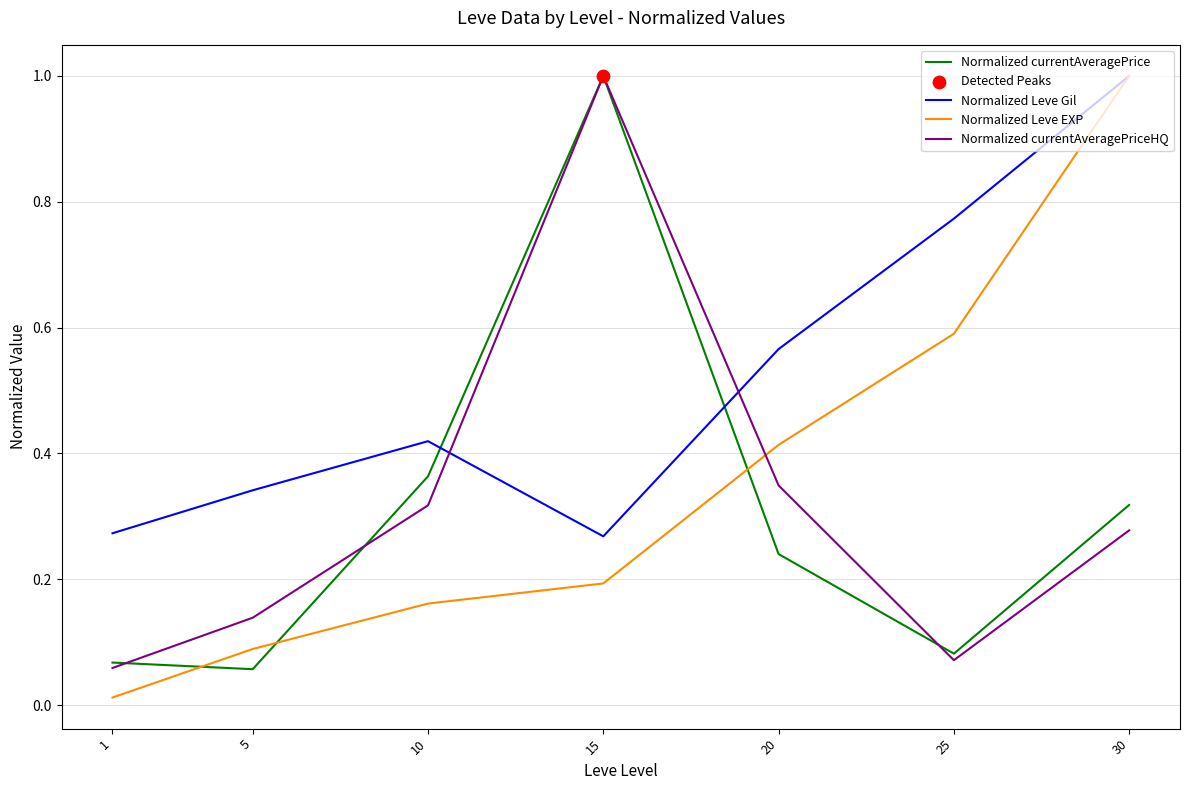

At which category is the sum across all series the highest?

30